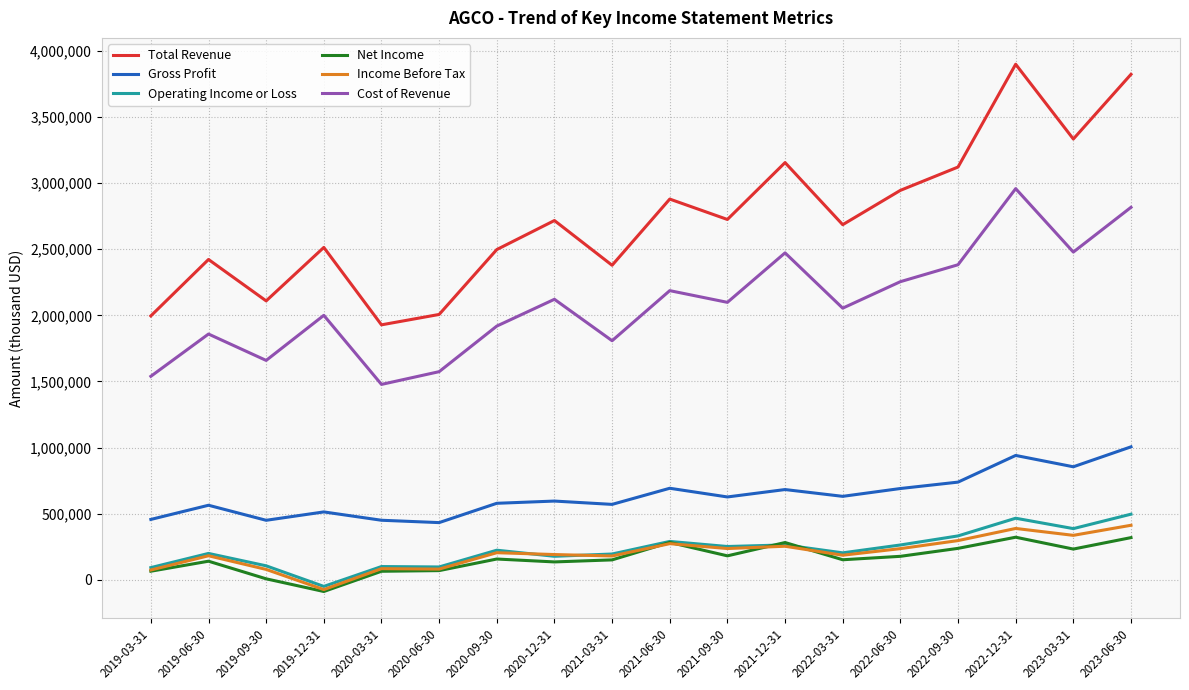

True or false: Gross Profit and Total Revenue intersect in this chart.

False